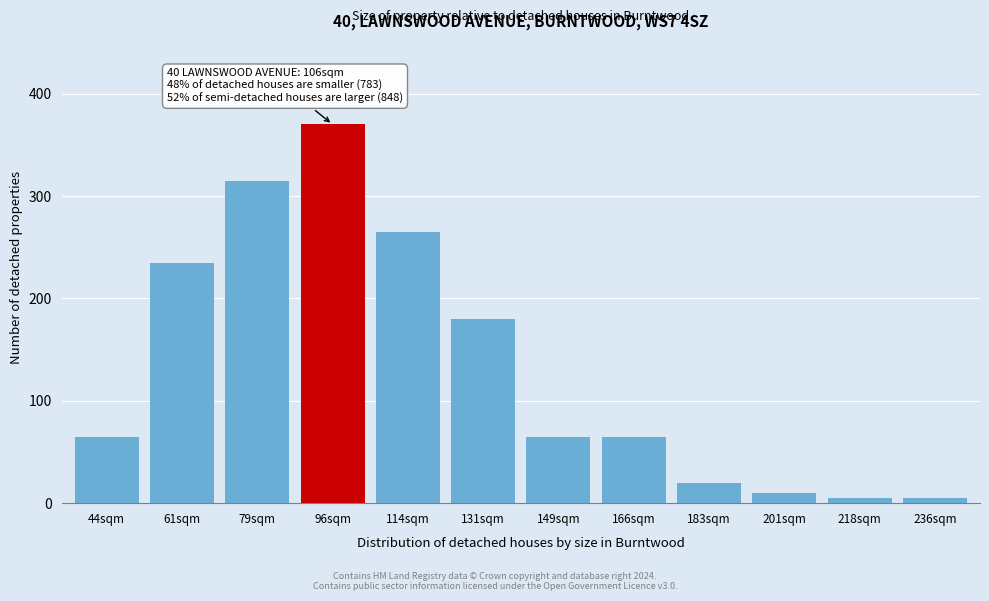

Reading left to right, transcribe all the data shown in this chart.

44sqm=65	61sqm=235	79sqm=315	96sqm=370	114sqm=265	131sqm=180	149sqm=65	166sqm=65	183sqm=20	201sqm=10	218sqm=5	236sqm=5